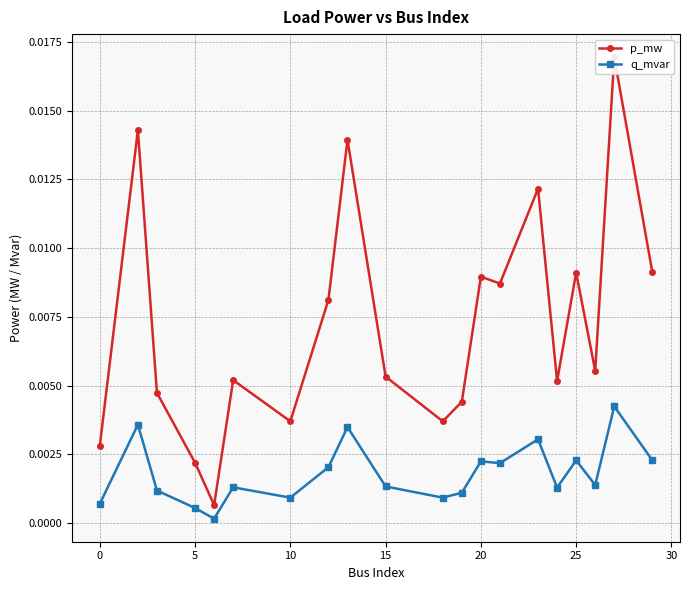

True or false: q_mvar has more than 1 points higher than both neighbors.

True